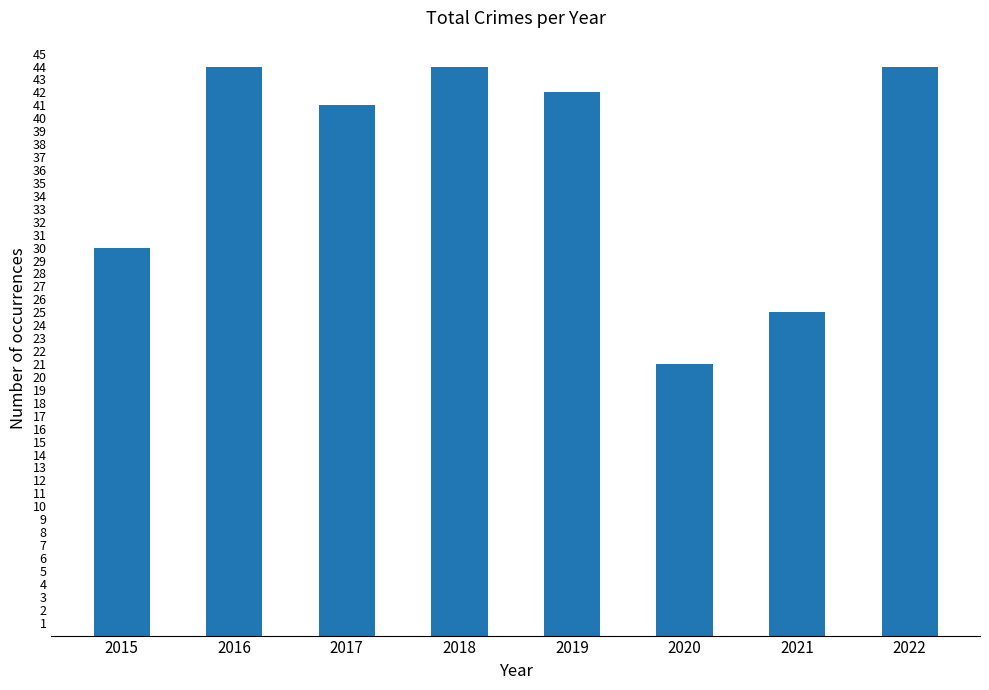

What is the maximum value shown in the chart?

44